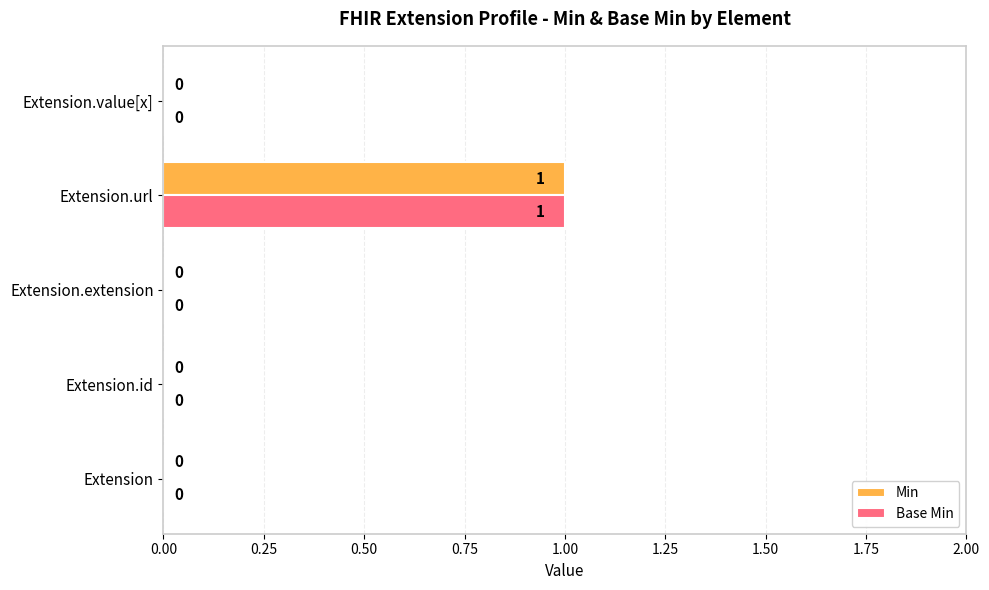

How many Base Min values are between 0 and 1?

5